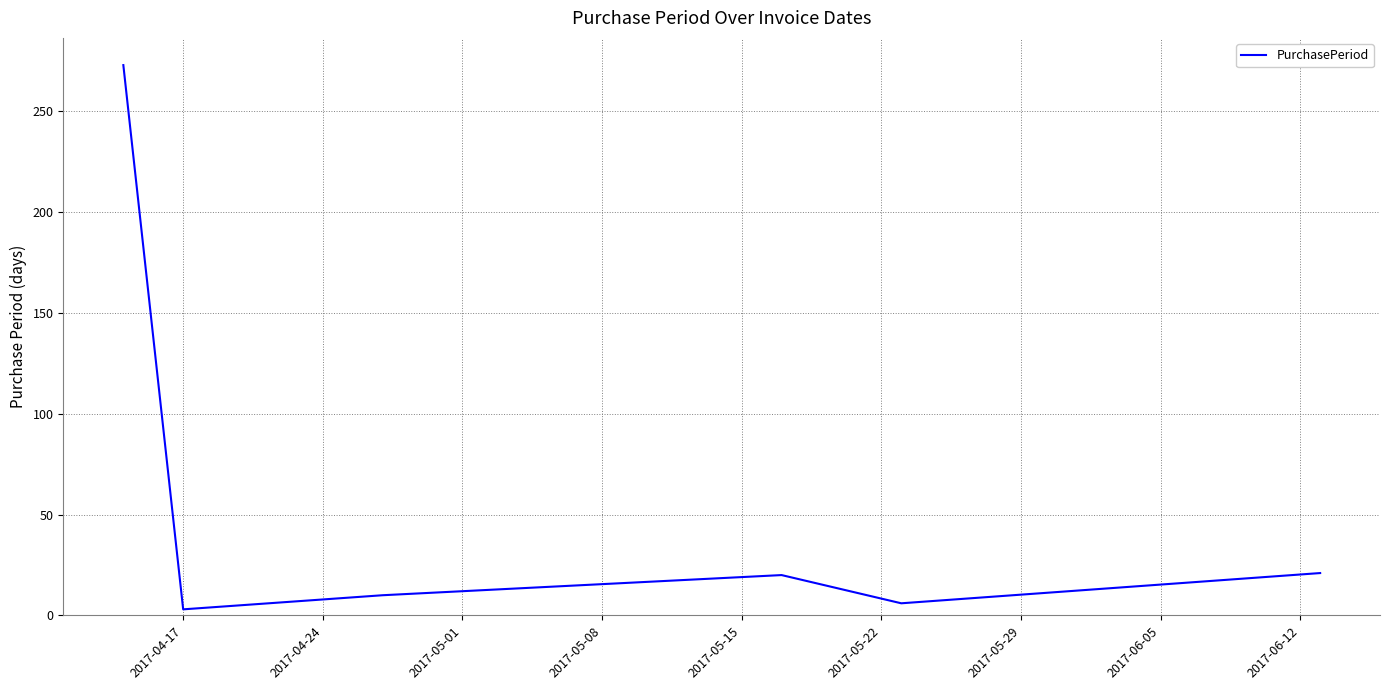

True or false: there are more than 1 points higher than both neighbors.

False